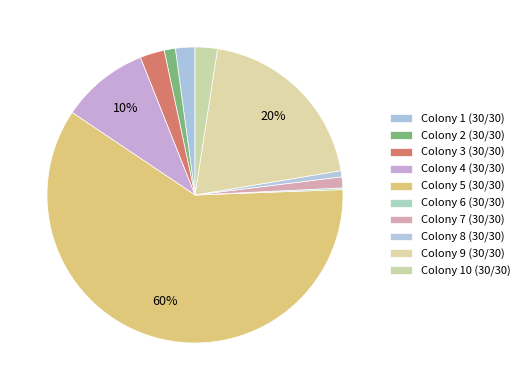

What is the majority slice?

5